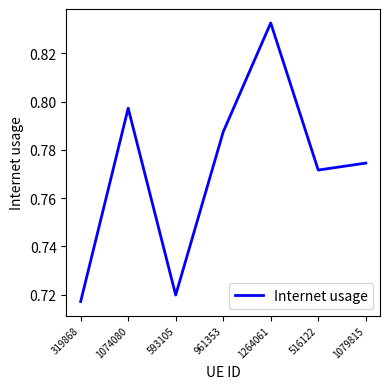

Rank the categories by value from highest to lowest.

1264061, 1074080, 961353, 1079815, 516122, 593105, 319868